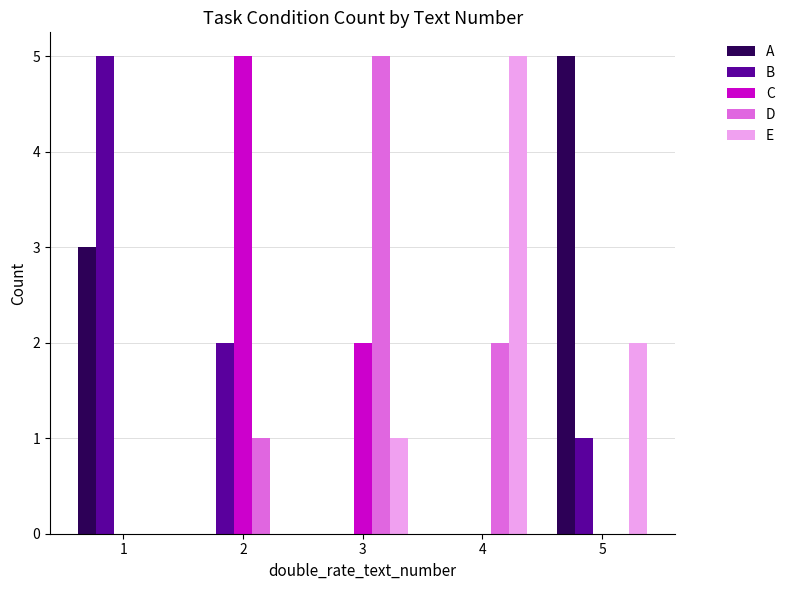

Is the value of B at 5 greater than the value of C at 3?

No